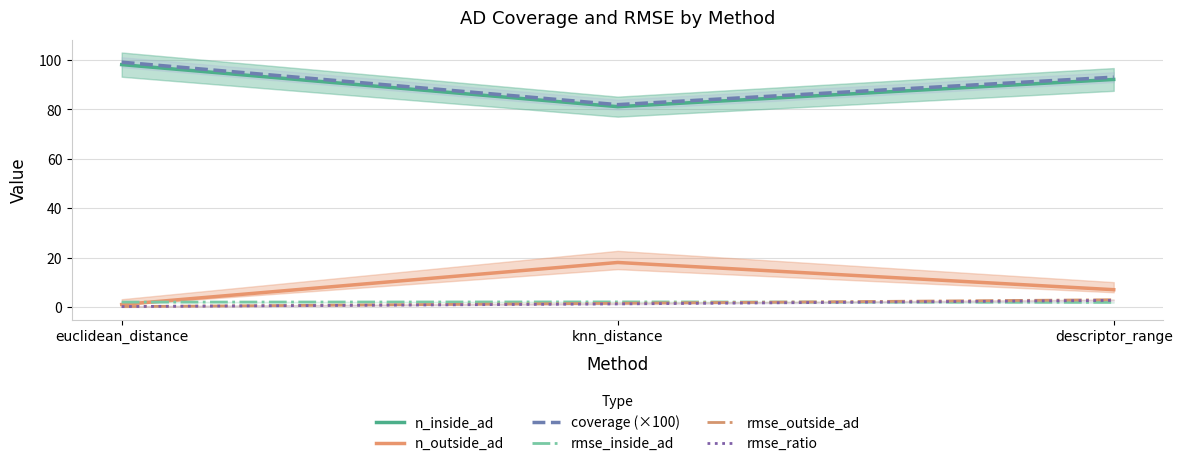

List the labels in order of rmse_outside_ad value, largest first.

descriptor_range, knn_distance, euclidean_distance